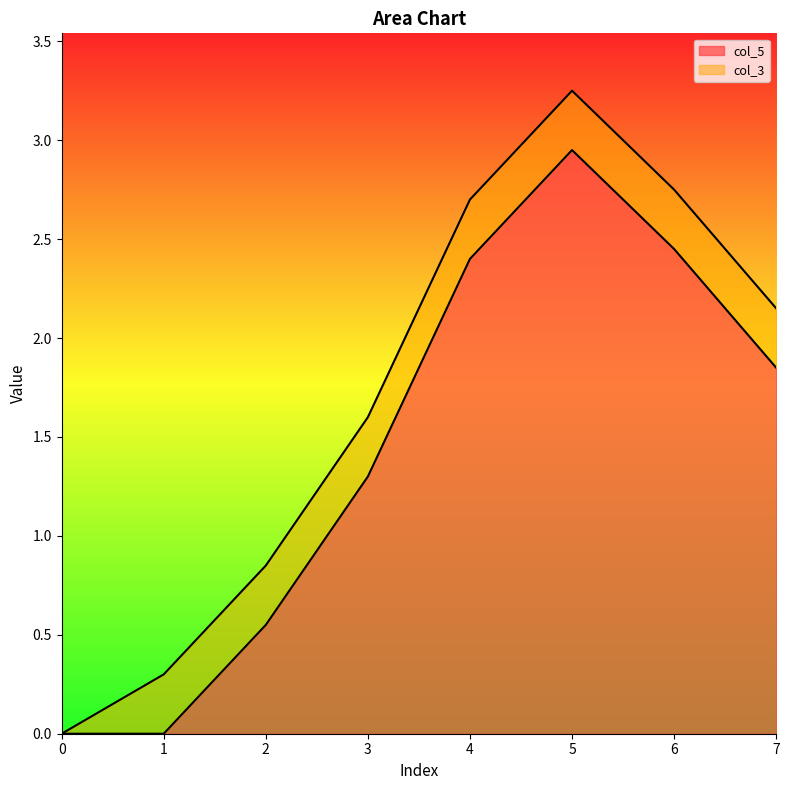

Where does the col_5 series first go above 1?

3